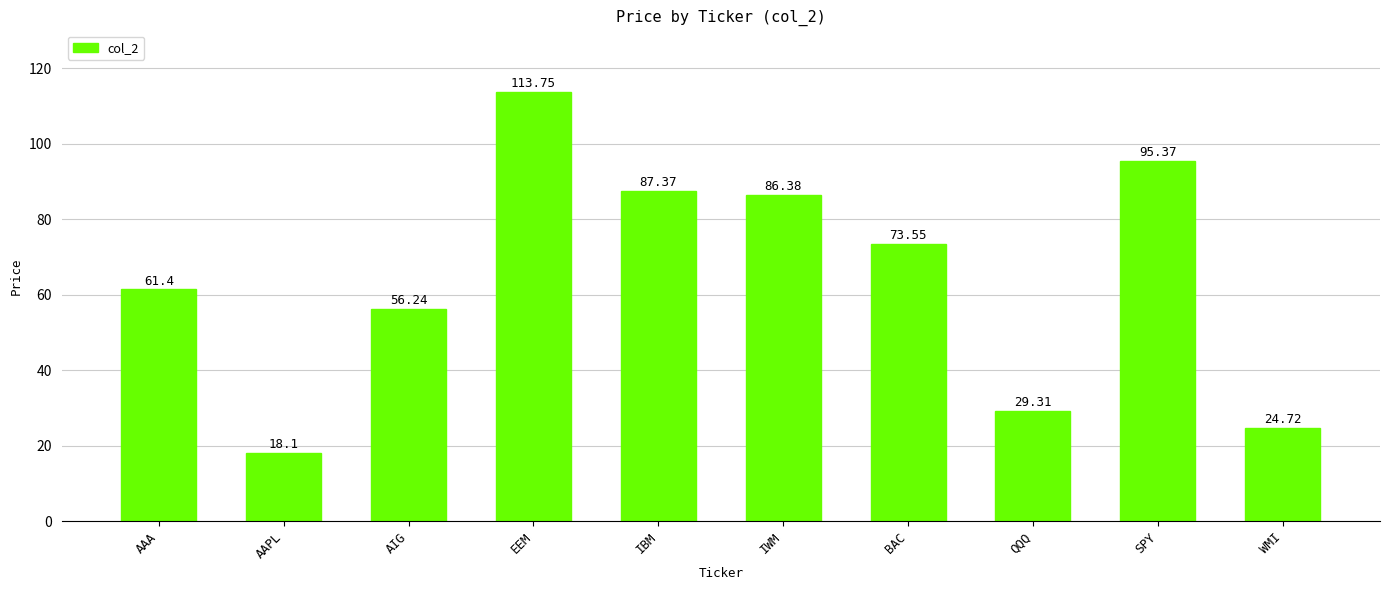

What is the ratio of the value at IBM to the value at AAA?

1.4